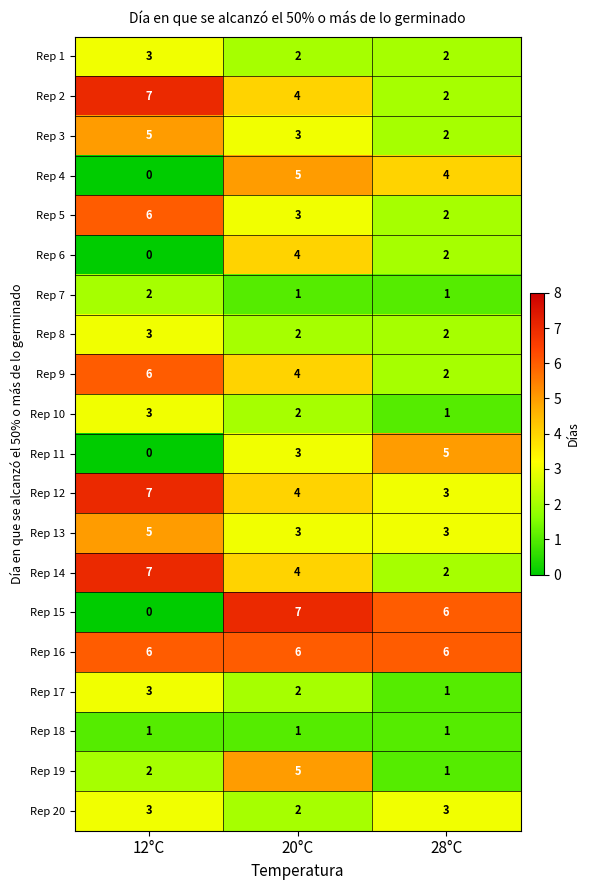

What is the sum of all Rep 9 values?

12